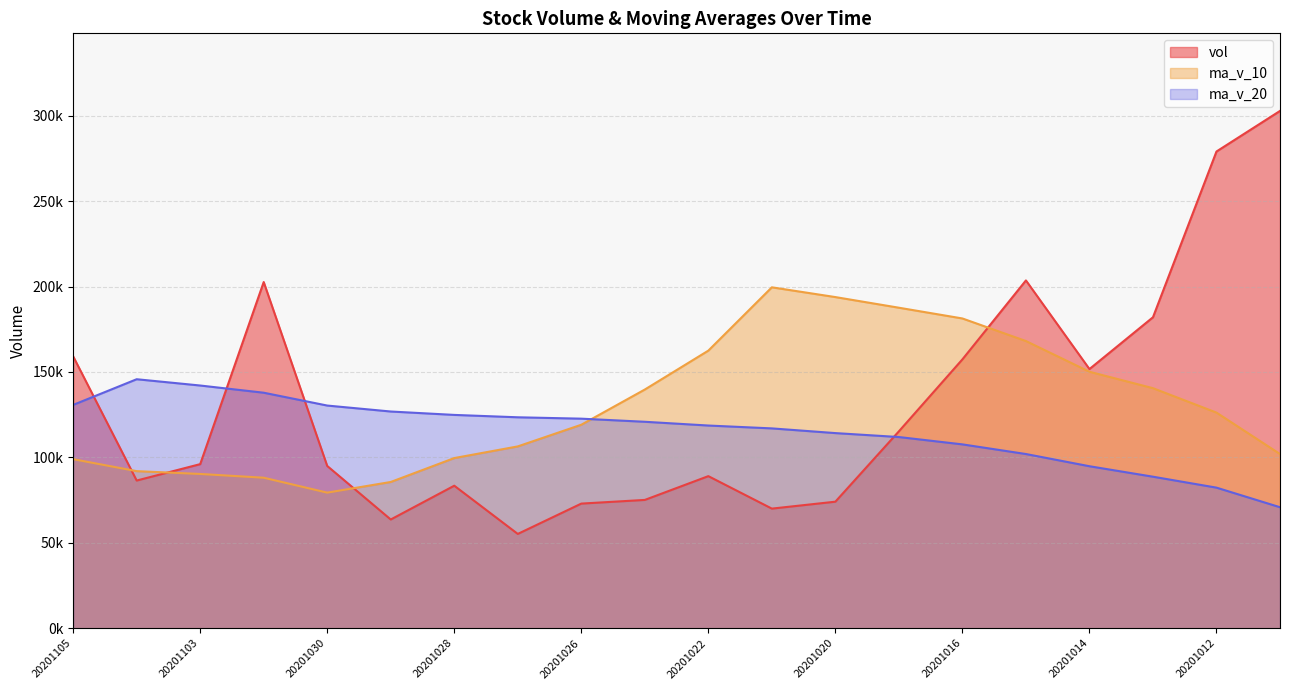

The vol series shows 115890.7 at 20201104. True or false?

False